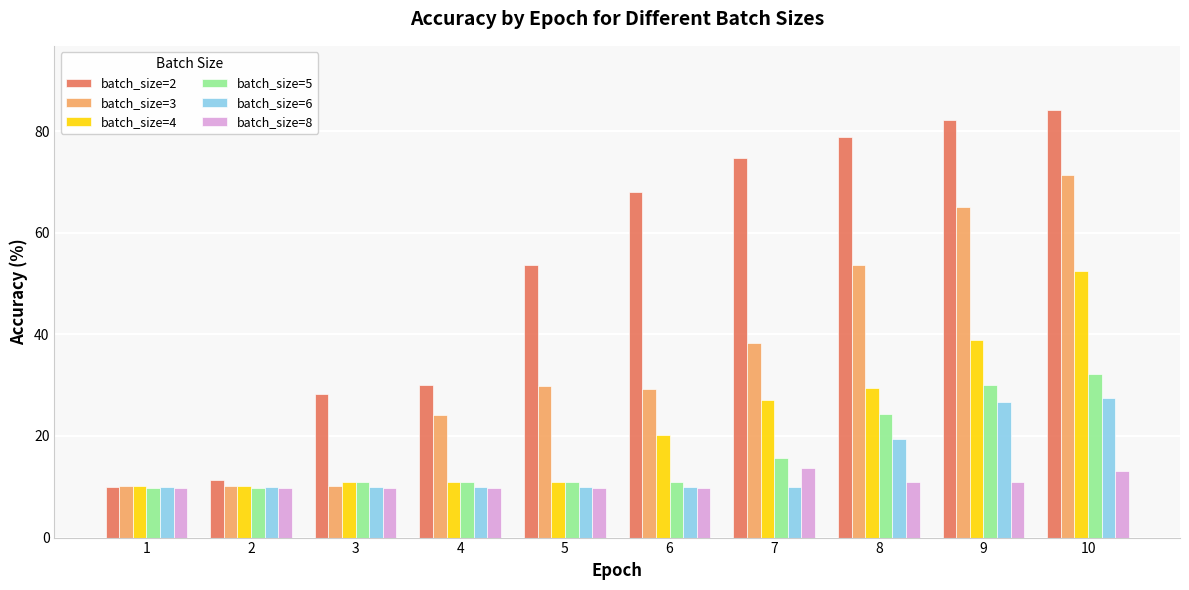

Which series changed the most between 7 and 10?

batch_size=3